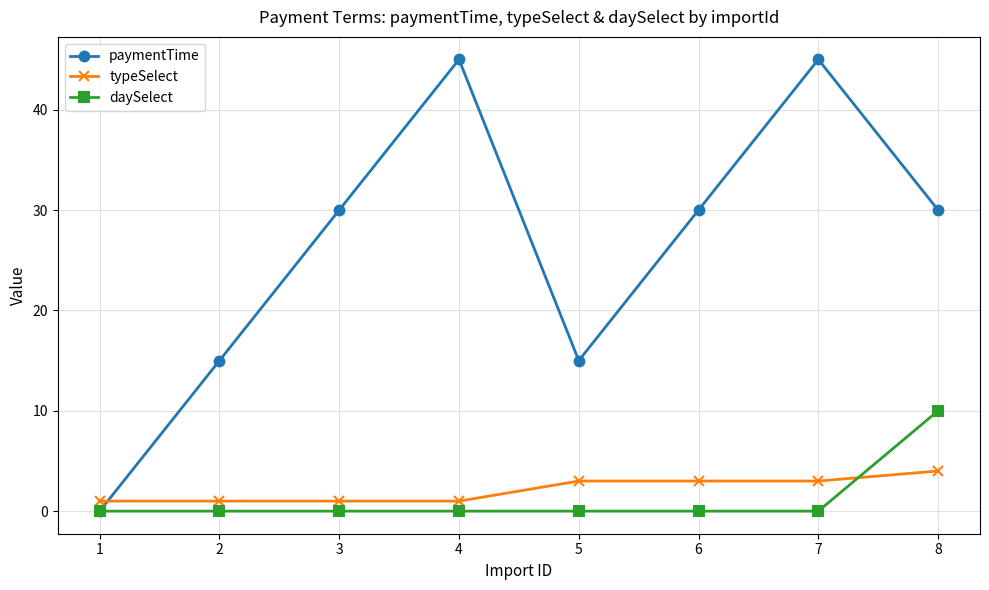

How many categories are shown in the chart?

8